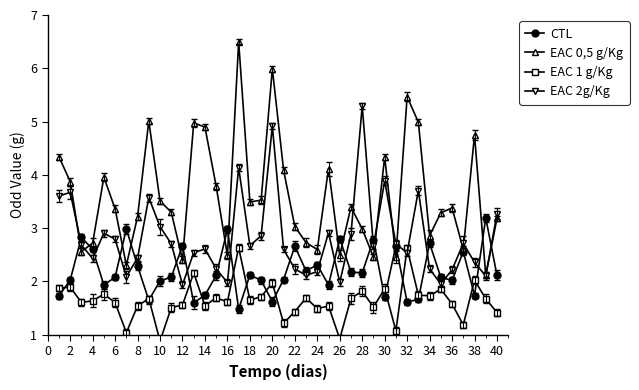

Reading right to left, list all the values displayed in this chart.

CTL: 2.1	3.2	1.7	2.6	2.0	2.1	2.7	1.7	1.6	2.7	1.7	2.8	2.2	2.2	2.8	1.9	2.3	2.2	2.7	2.0	1.6	2.0	2.1	1.5	3.0	2.1	1.7	1.6	2.7	2.1	2.0	1.6	2.3	3.0	2.1	1.9	2.6	2.8	2.0	1.7
EAC 0,5 g/Kg: 3.2	2.1	4.8	2.6	3.4	3.3	2.9	5.0	5.5	2.5	4.3	2.5	3.0	3.4	2.5	4.1	2.6	2.7	3.0	4.1	6.0	3.5	3.5	6.5	2.5	3.8	4.9	5.0	2.4	3.3	3.5	5.0	3.2	2.3	3.4	4.0	2.7	2.6	3.9	4.3
EAC 1 g/Kg: 1.4	1.7	2.0	1.2	1.6	1.9	1.7	1.7	2.6	1.1	1.9	1.5	1.8	1.7	0.9	1.5	1.5	1.7	1.4	1.2	2.0	1.7	1.7	2.6	1.6	1.7	1.5	2.2	1.6	1.5	0.9	1.7	1.5	1.0	1.6	1.8	1.6	1.6	1.9	1.9
EAC 2g/Kg: 3.3	2.1	2.4	2.7	2.2	2.0	2.2	3.7	2.5	2.7	3.9	2.7	5.3	2.9	2.0	2.9	2.2	2.1	2.2	2.6	4.9	2.9	2.7	4.1	2.0	2.2	2.6	2.5	1.9	2.7	3.0	3.6	2.4	2.1	2.8	2.9	2.4	2.7	3.7	3.6